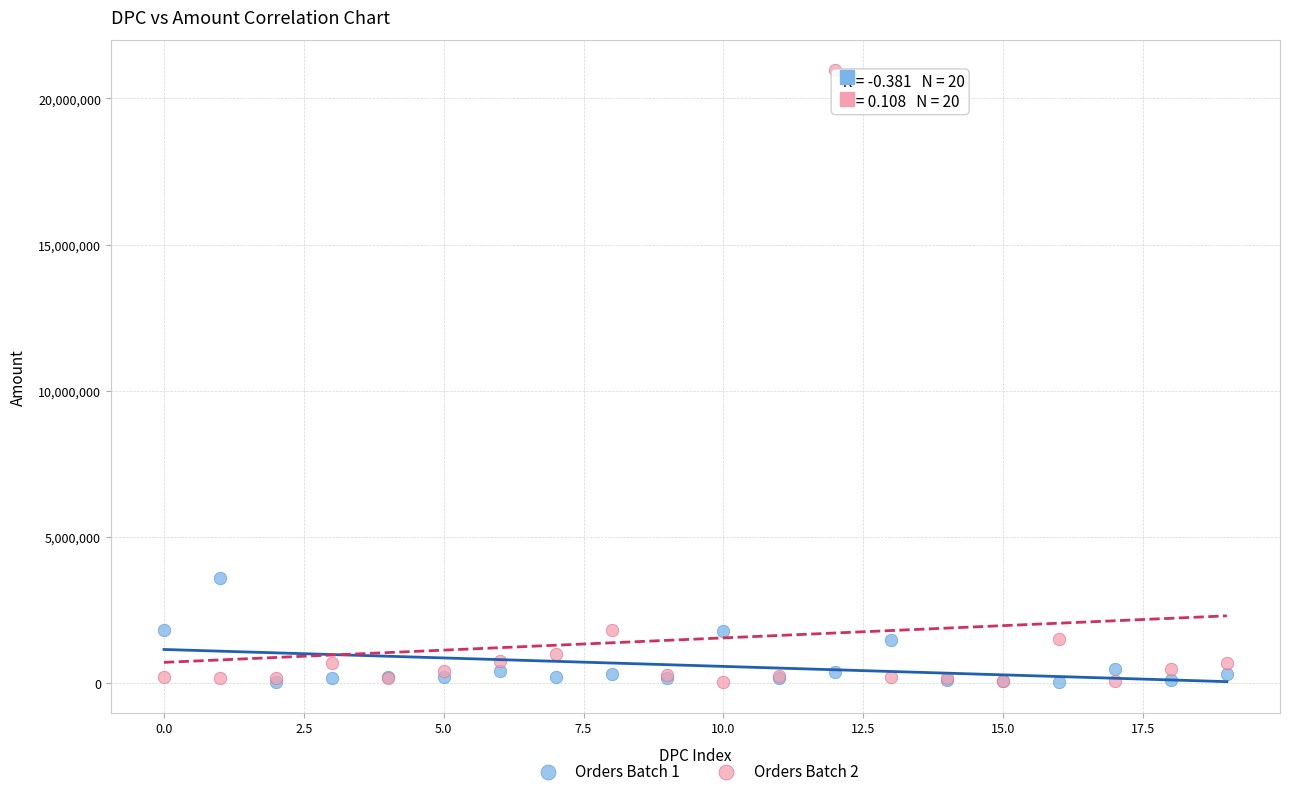

Which series contains the highest Y value?

Orders Batch 2